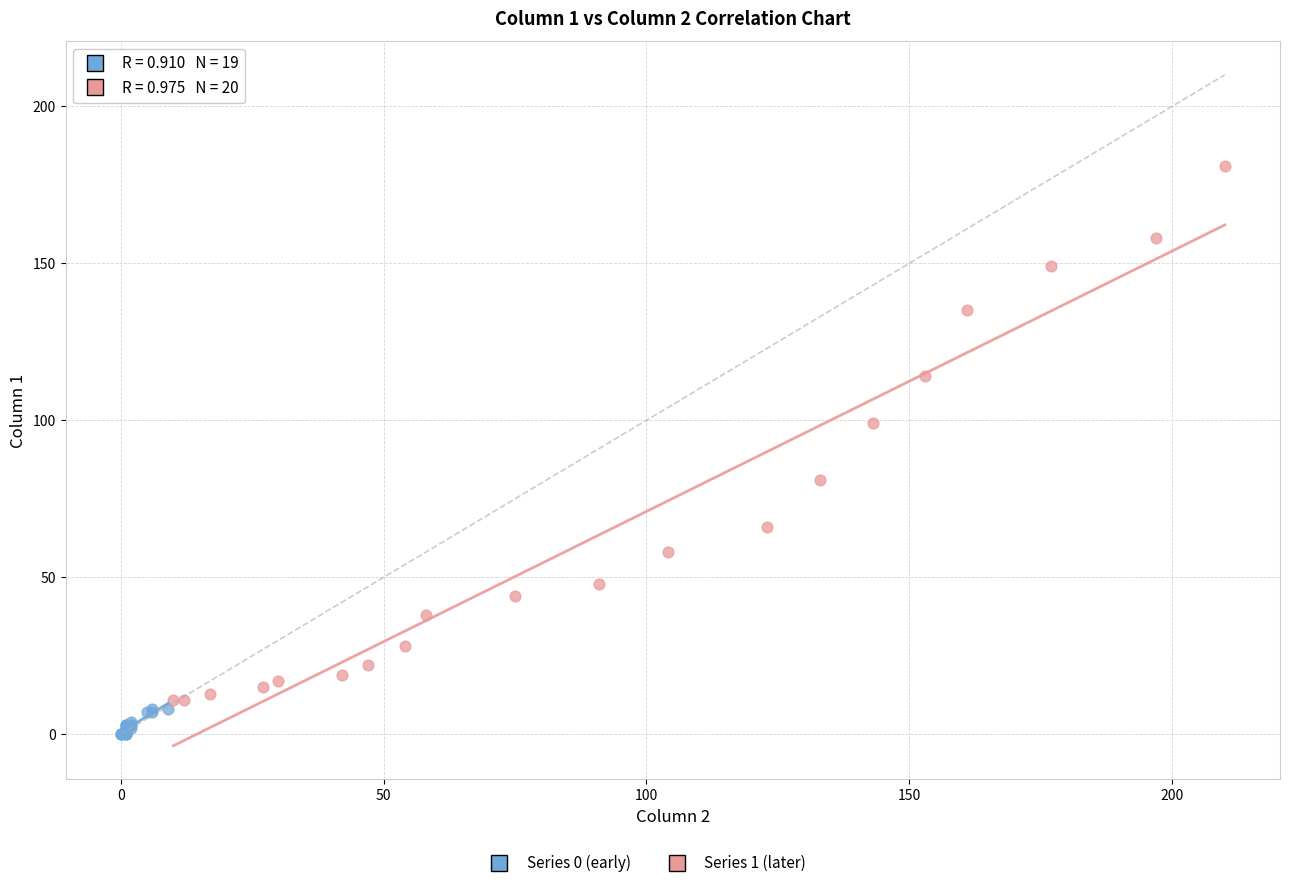

Which series reaches the minimum Y coordinate?

Series 0 (early)